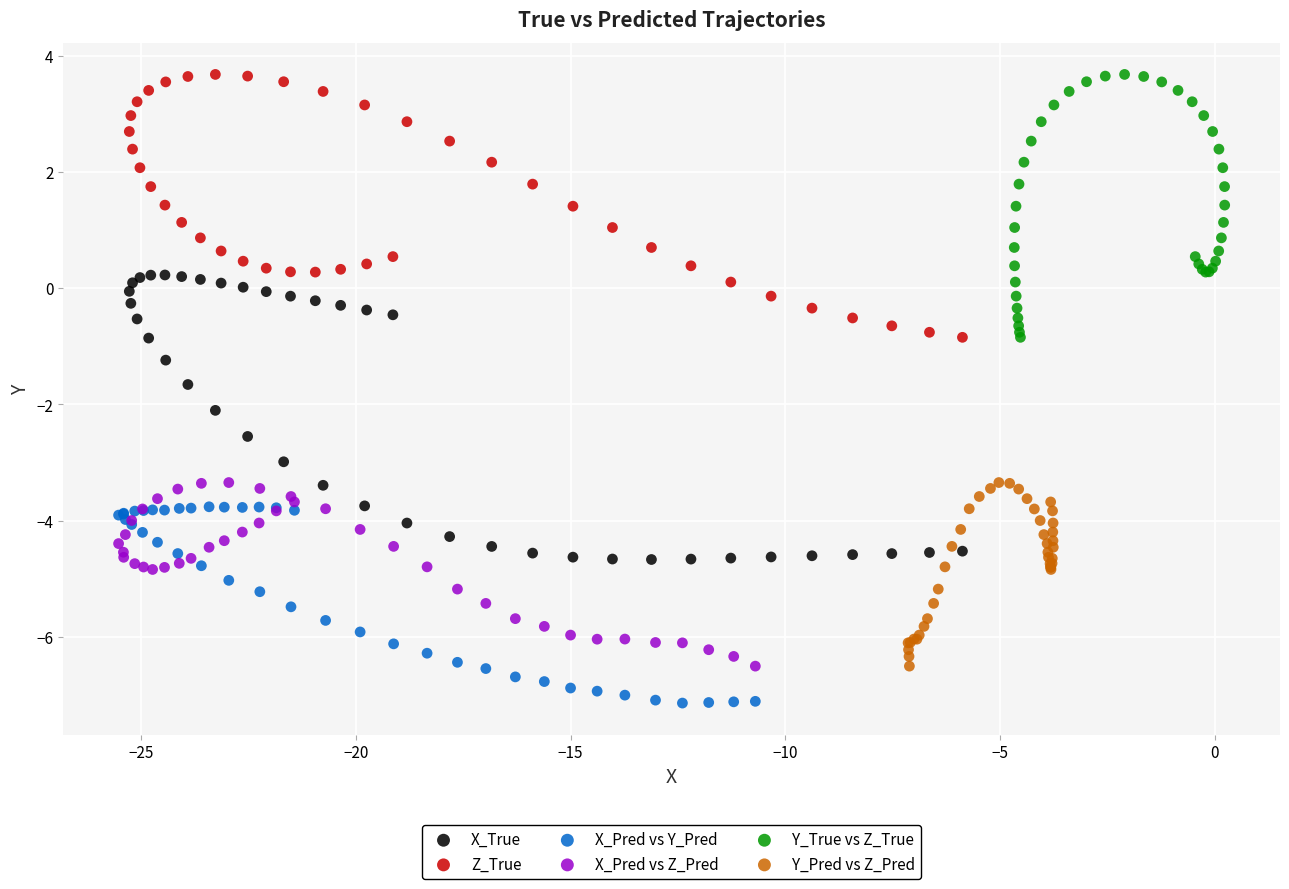

Which series has the largest Y range (max minus min)?

X_True